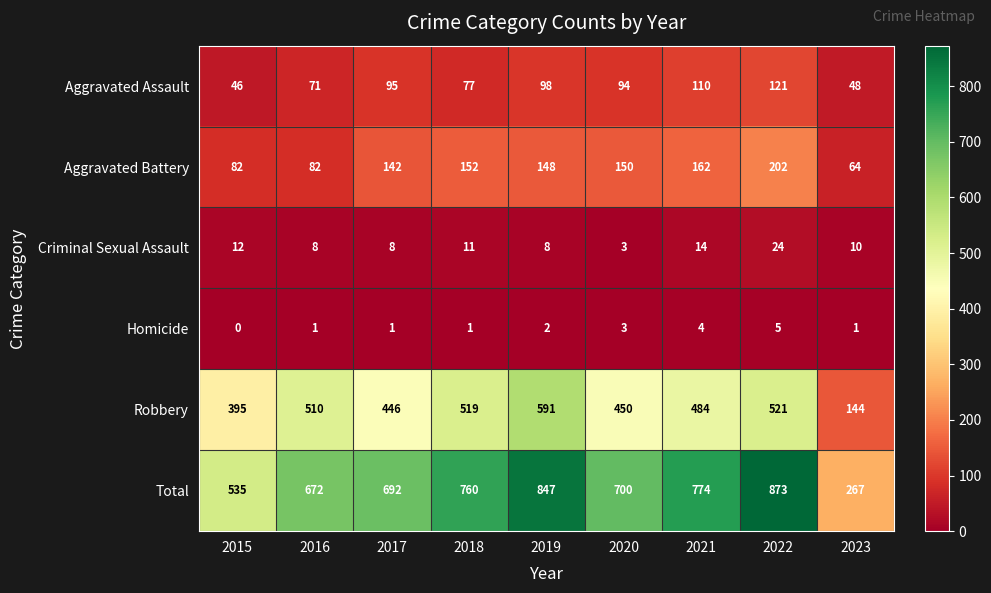

True or false: Aggravated Battery has a value of 82 at 2015.

True